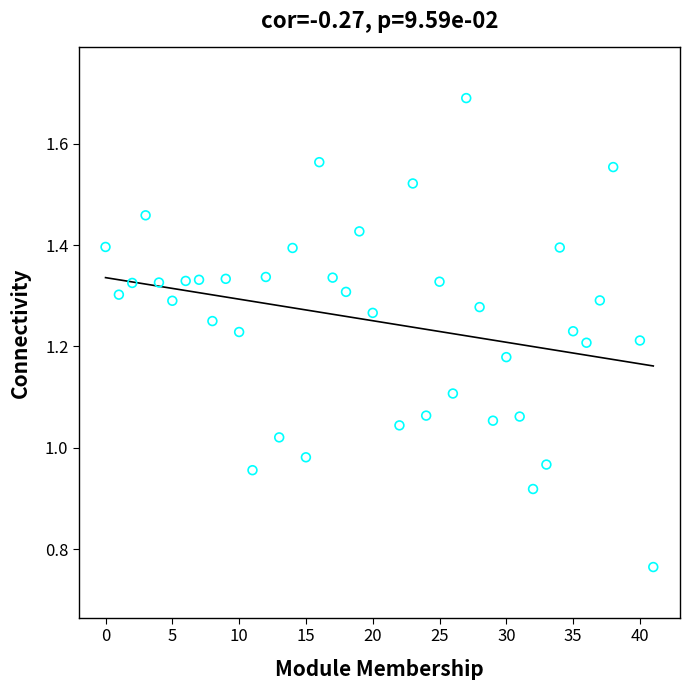

What is the range of X values (max minus min)?

41.0